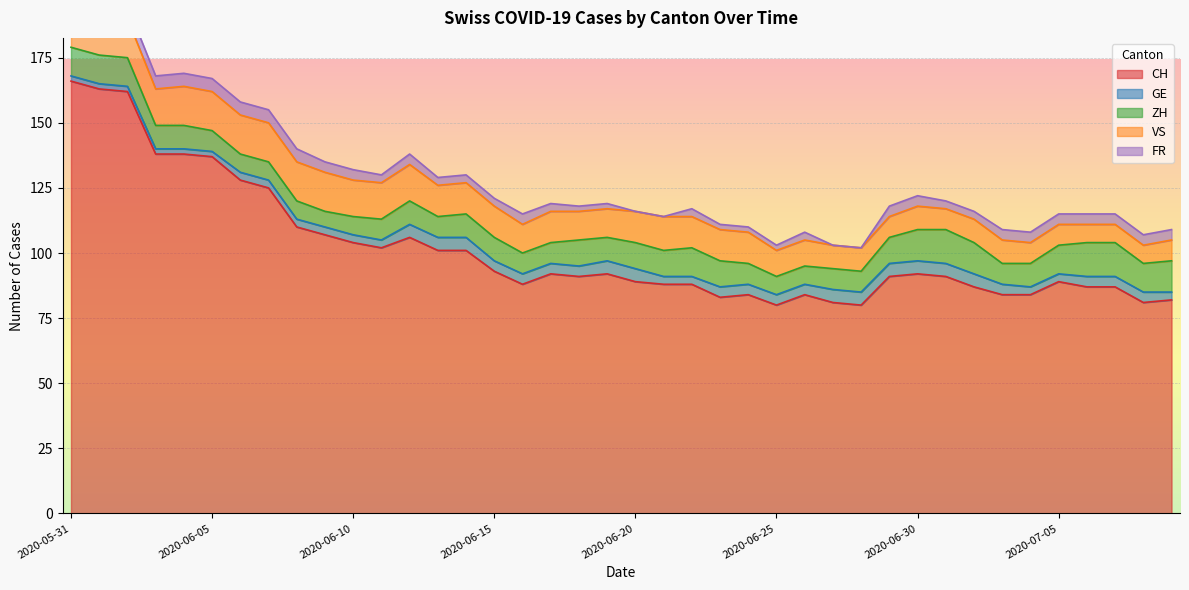

At which label does GE first exceed 4?

2020-06-12